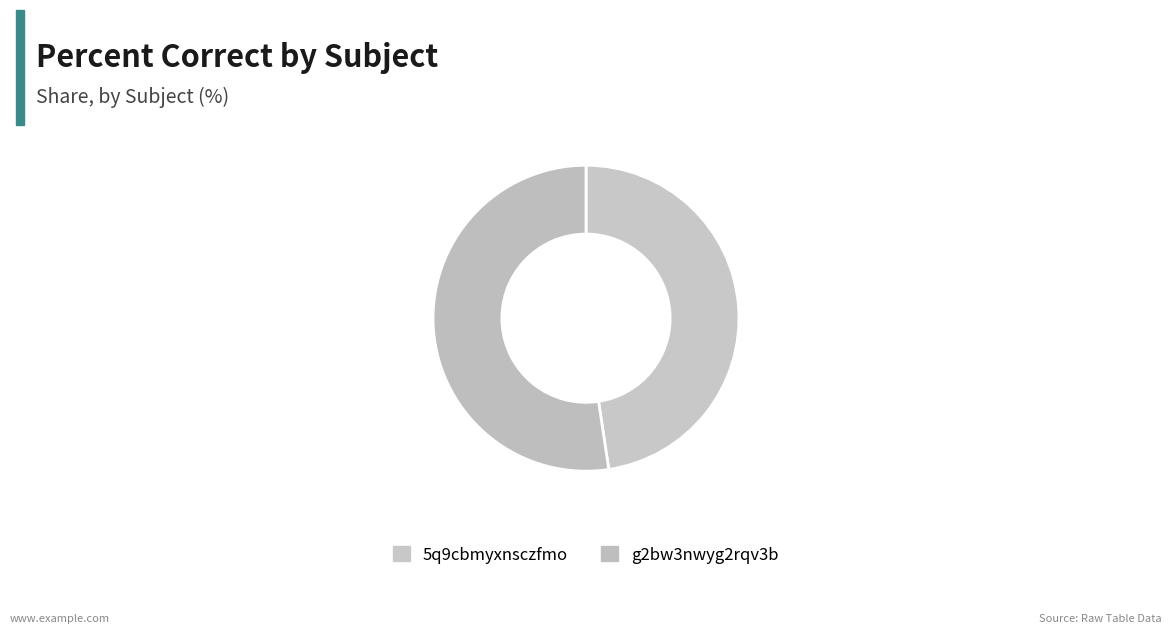

How many segments does this pie chart have?

2